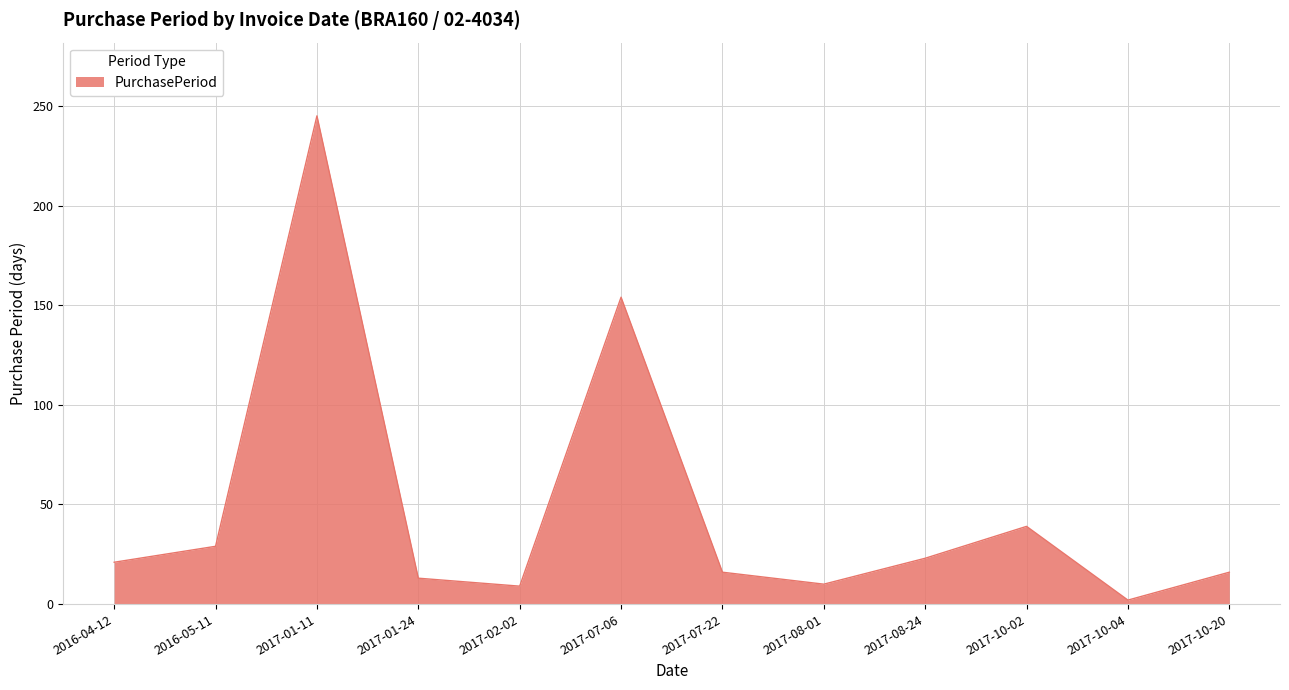

The chart shows a value of 21 at 2016-04-12. True or false?

True